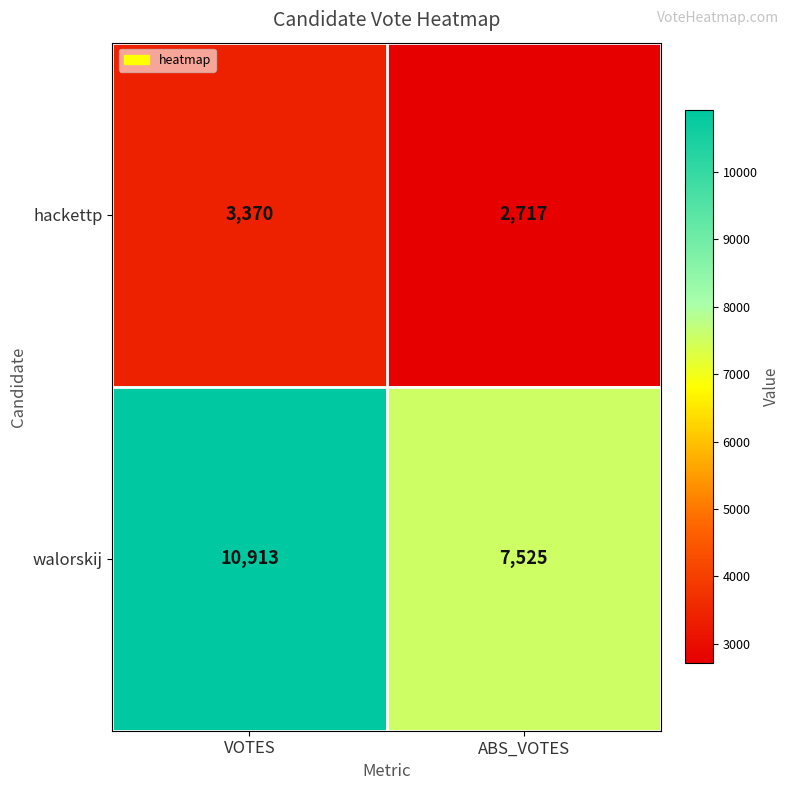

What is the total value across all series at VOTES?

14283